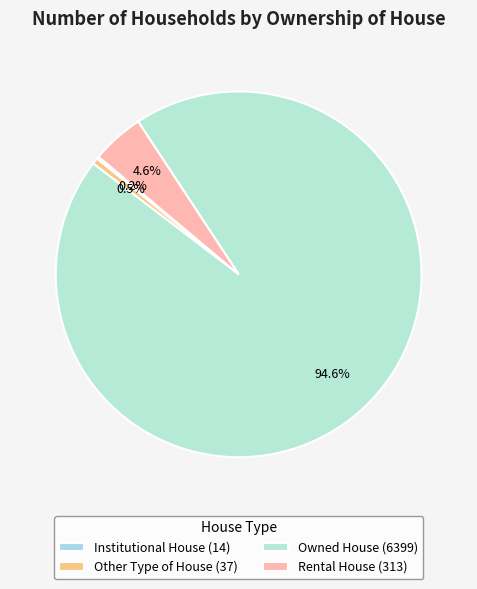

Which slice is the largest?

Owned House